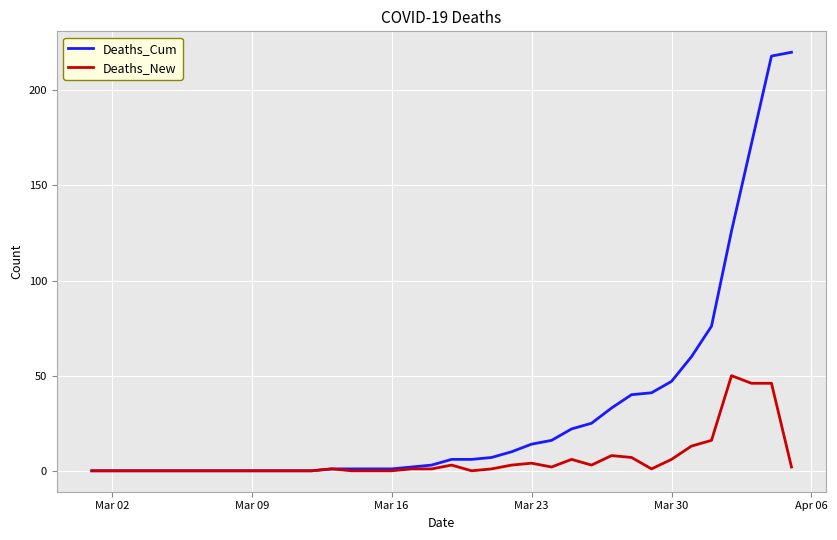

Rank the series by their maximum value, from lowest to highest.

Deaths_New, Deaths_Cum